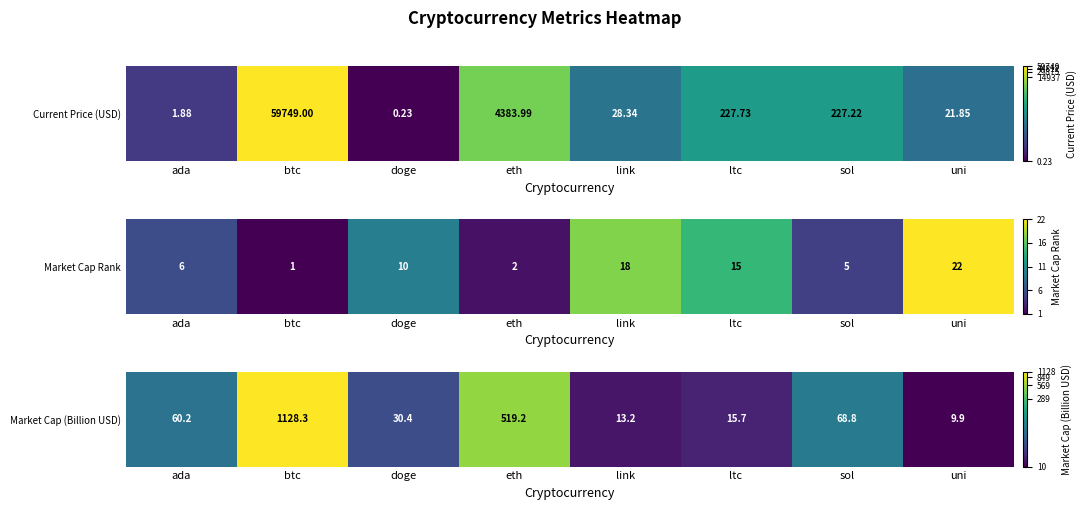

What is the average value?

0.4